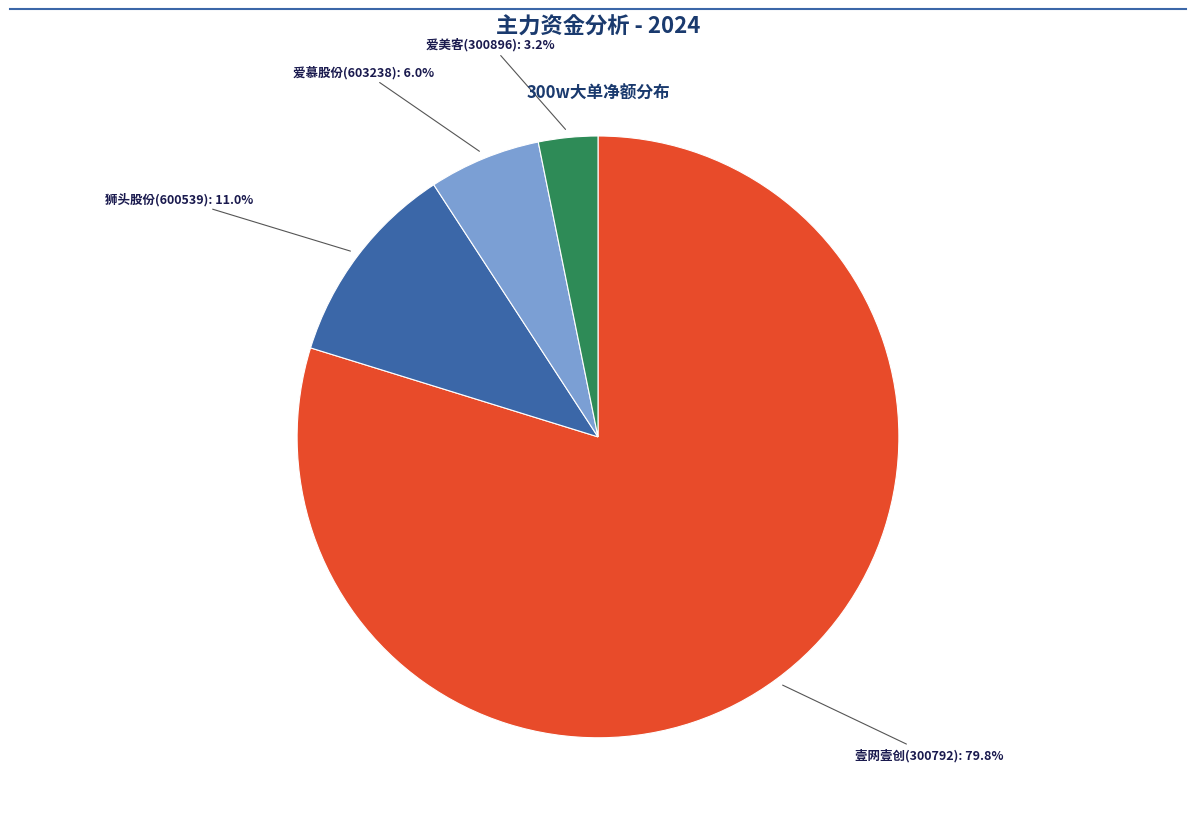

Is there any slice that represents more than half of the pie?

Yes